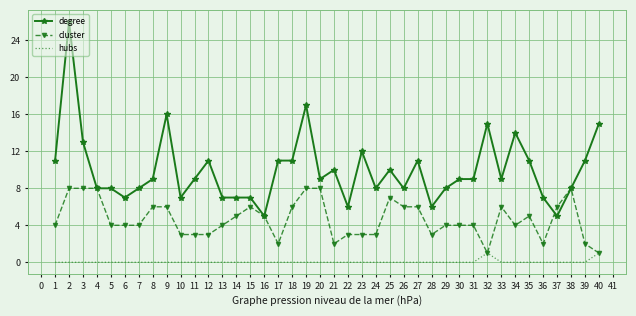

Reading right to left, list all the values displayed in this chart.

degree: 15	11	8	5	7	11	14	9	15	9	9	8	6	11	8	10	8	12	6	10	9	17	11	11	5	7	7	7	11	9	7	16	9	8	7	8	8	13	26	11
cluster: 1	2	8	6	2	5	4	6	1	4	4	4	3	6	6	7	3	3	3	2	8	8	6	2	5	6	5	4	3	3	3	6	6	4	4	4	8	8	8	4
hubs: 1	0	0	0	0	0	0	0	1	0	0	0	0	0	0	0	0	0	0	0	0	0	0	0	0	0	0	0	0	0	0	0	0	0	0	0	0	0	0	0